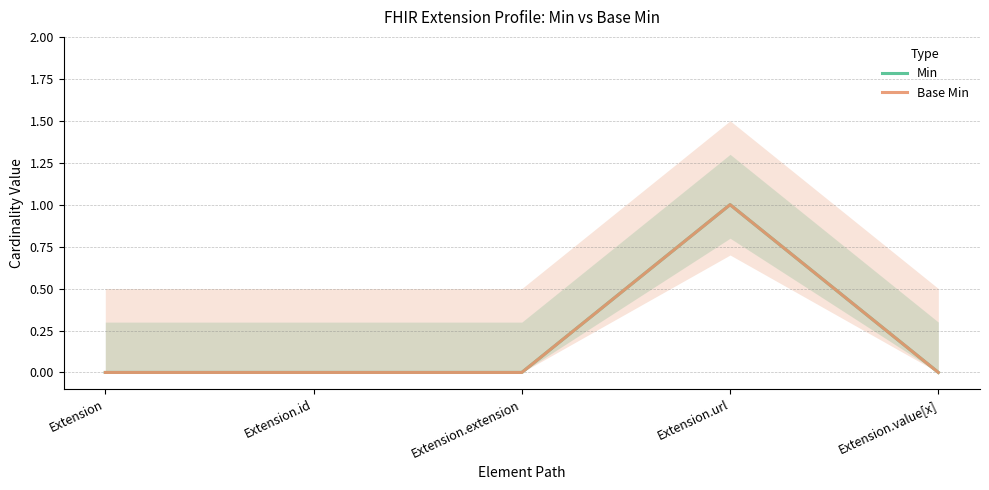

The Base Min series shows 2 at Extension.url. True or false?

False